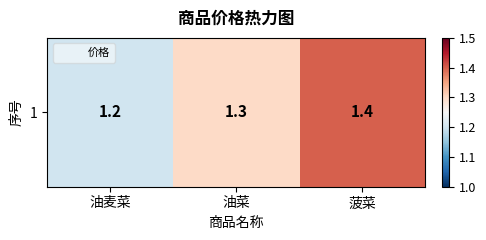

Reading left to right, extract all data points from this chart.

油麦菜=1.2	油菜=1.3	菠菜=1.4